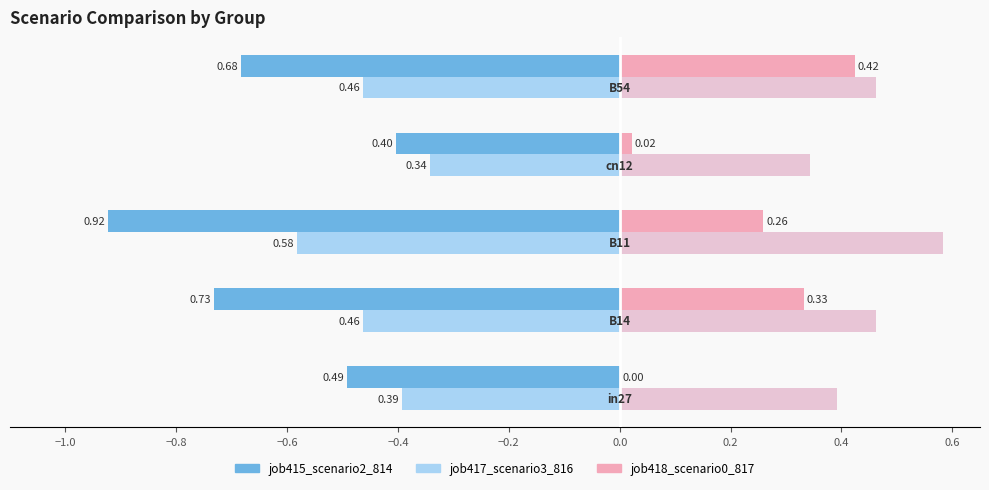

How many values in the job418_scenario0_817 series exceed 0?

4